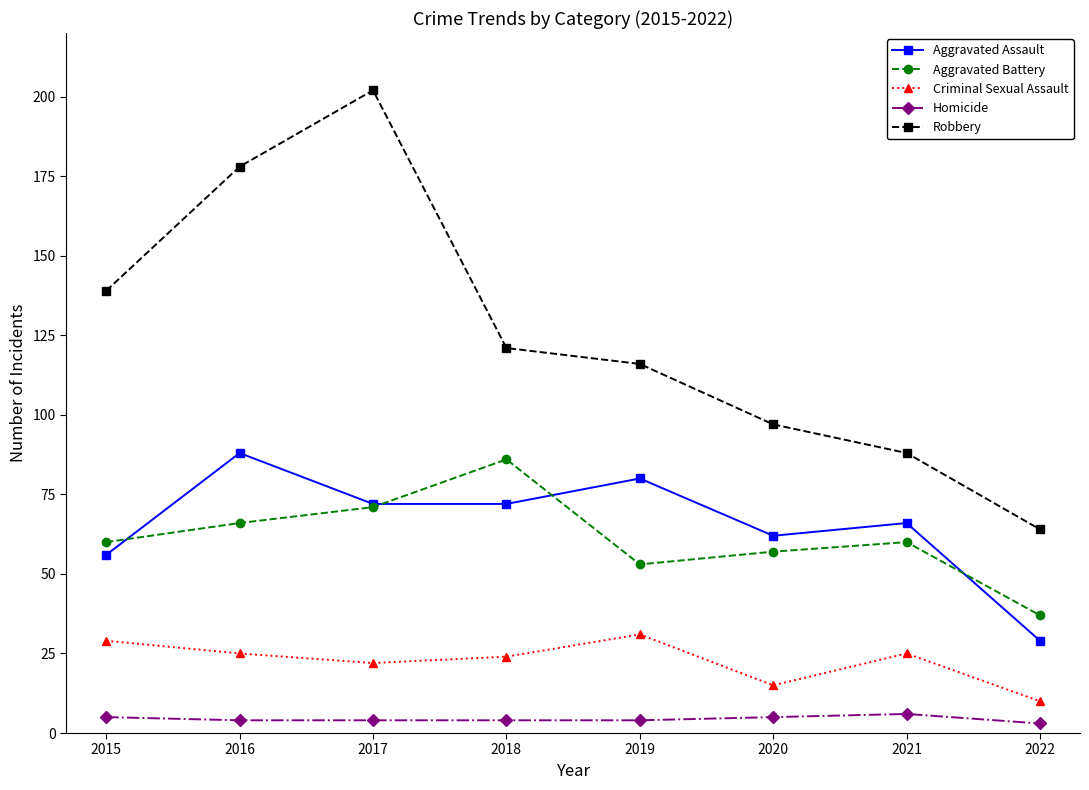

Does the chart display data point markers on the line(s)?

Yes